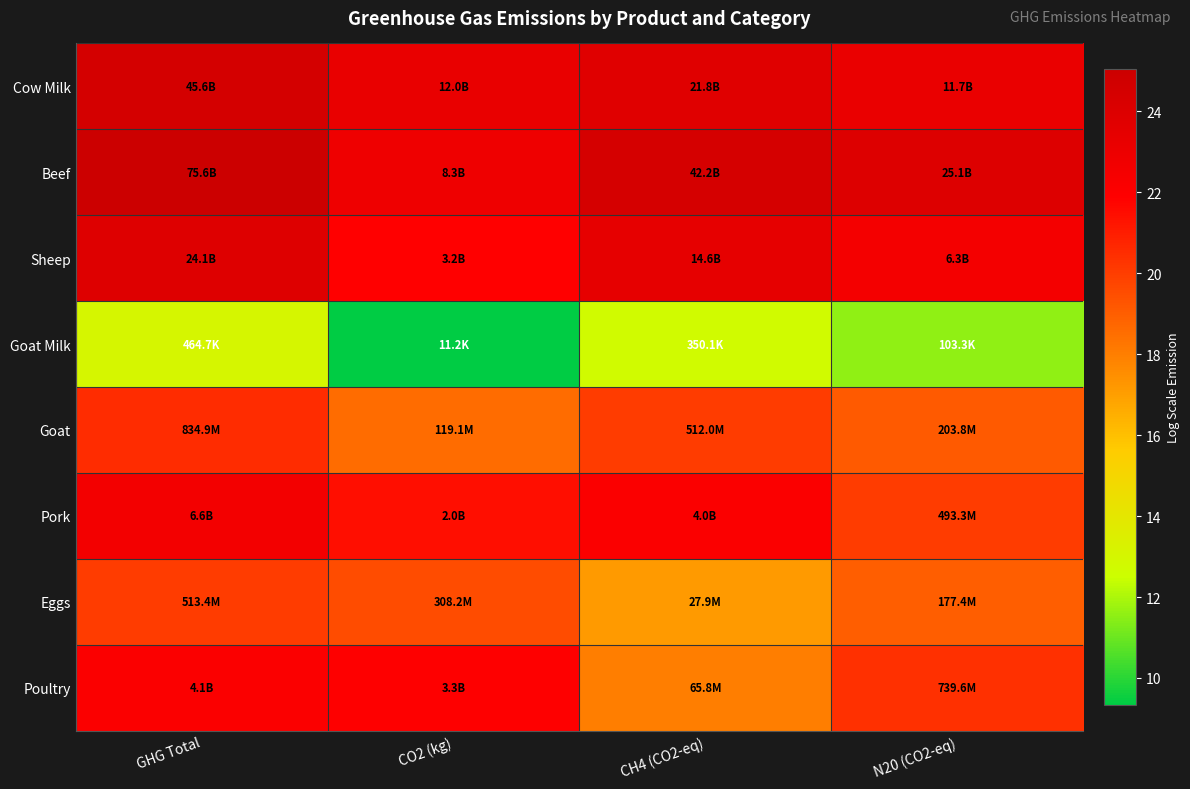

Reading left to right, extract all data points from this chart.

Cow Milk: GHG Total=24.5	CO2 (kg)=23.2	CH4 (CO2-eq)=23.8	N20 (CO2-eq)=23.2
Beef: GHG Total=25.0	CO2 (kg)=22.8	CH4 (CO2-eq)=24.5	N20 (CO2-eq)=23.9
Sheep: GHG Total=23.9	CO2 (kg)=21.9	CH4 (CO2-eq)=23.4	N20 (CO2-eq)=22.6
Goat Milk: GHG Total=13.0	CO2 (kg)=9.3	CH4 (CO2-eq)=12.8	N20 (CO2-eq)=11.5
Goat: GHG Total=20.5	CO2 (kg)=18.6	CH4 (CO2-eq)=20.1	N20 (CO2-eq)=19.1
Pork: GHG Total=22.6	CO2 (kg)=21.4	CH4 (CO2-eq)=22.1	N20 (CO2-eq)=20.0
Eggs: GHG Total=20.1	CO2 (kg)=19.5	CH4 (CO2-eq)=17.1	N20 (CO2-eq)=19.0
Poultry: GHG Total=22.1	CO2 (kg)=21.9	CH4 (CO2-eq)=18.0	N20 (CO2-eq)=20.4